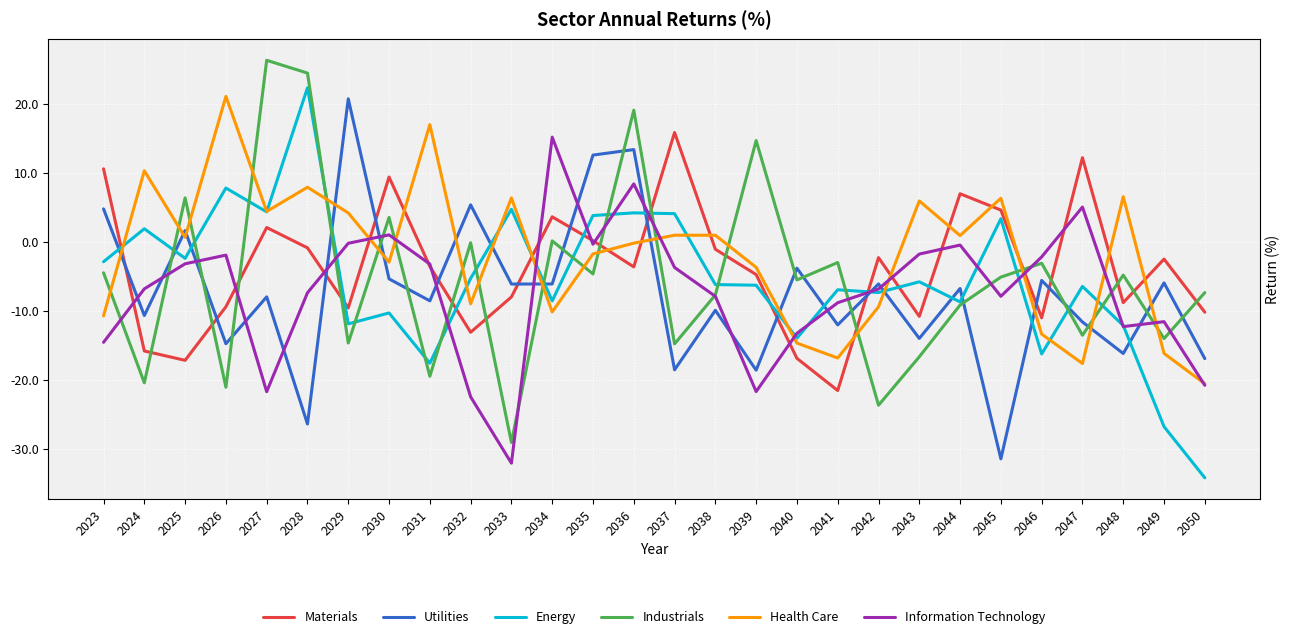

How many values in Energy are below zero?

19